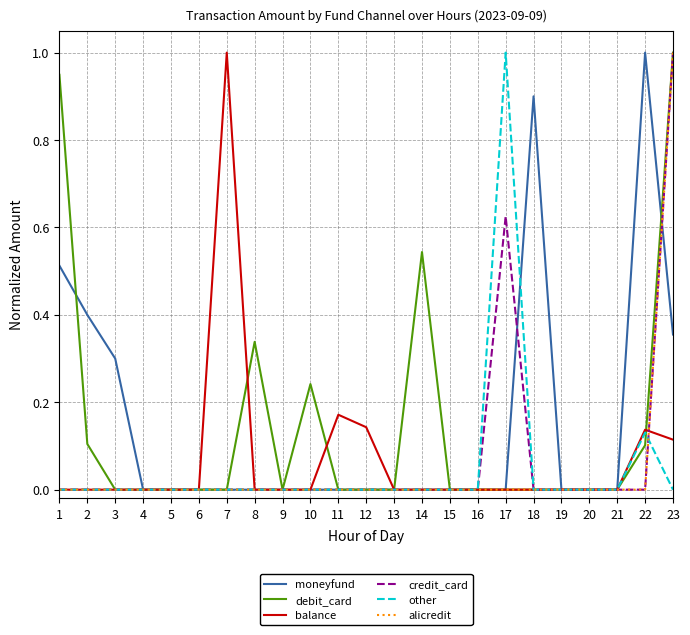

Between 7 and 20, which series saw the biggest shift?

balance